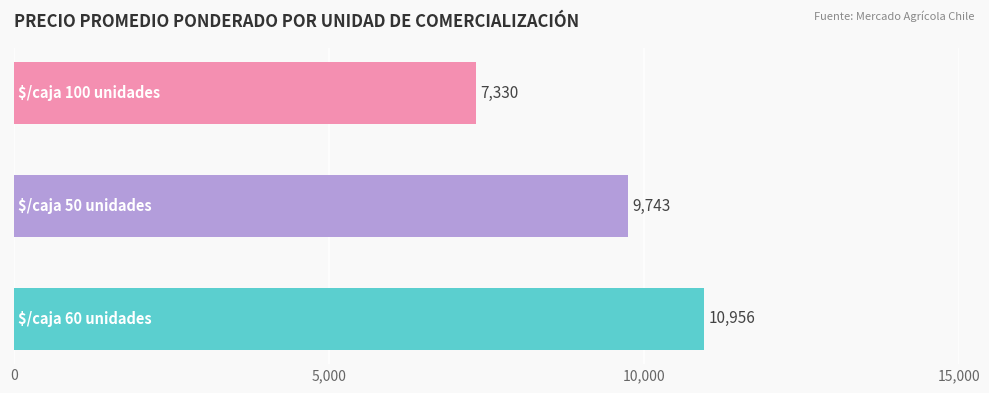

What is the average value?

9343